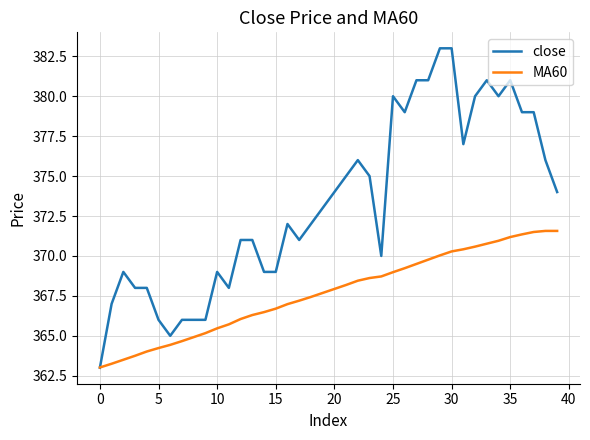

Which series has the widest spread of values?

close